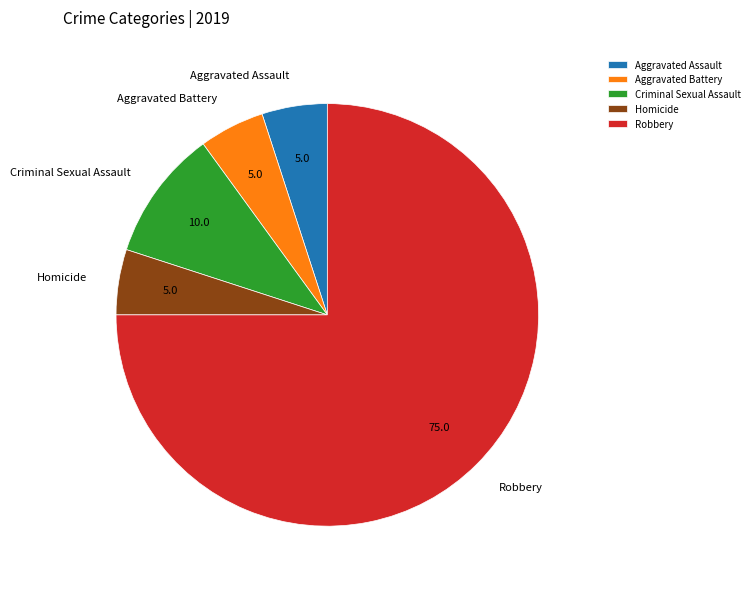

What is the largest slice in the pie chart?

Robbery